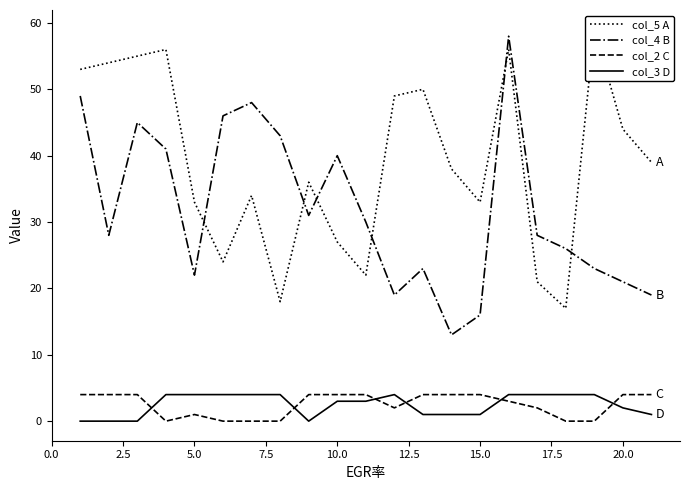

At how many categories does at least one series exceed 52?

6